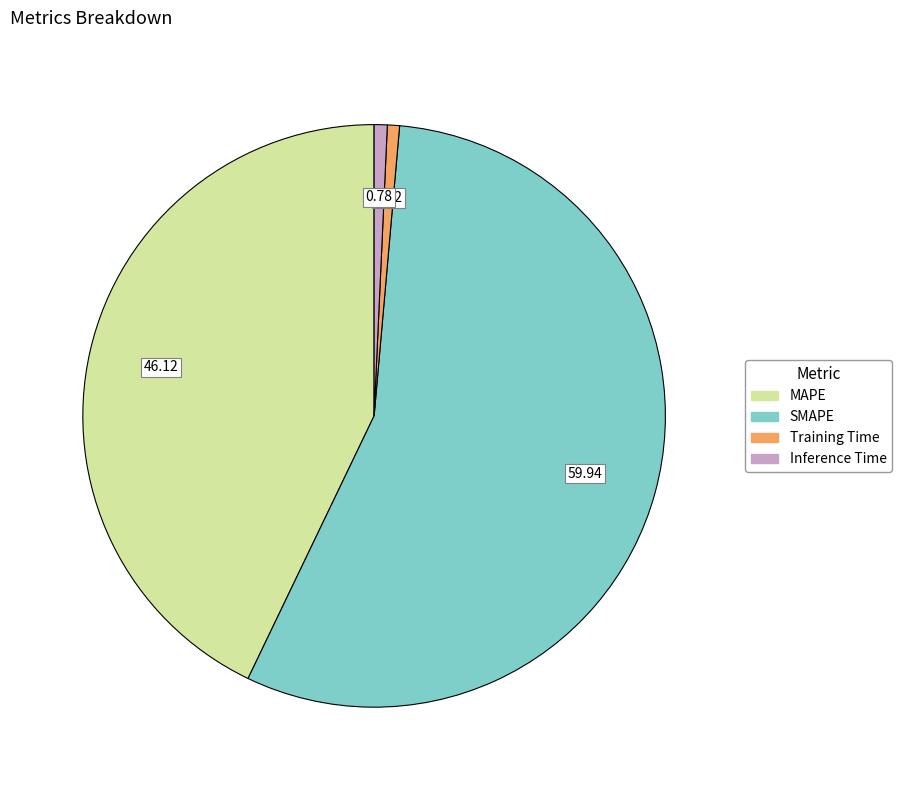

True or false: MAPE accounts for 35% of the total.

False